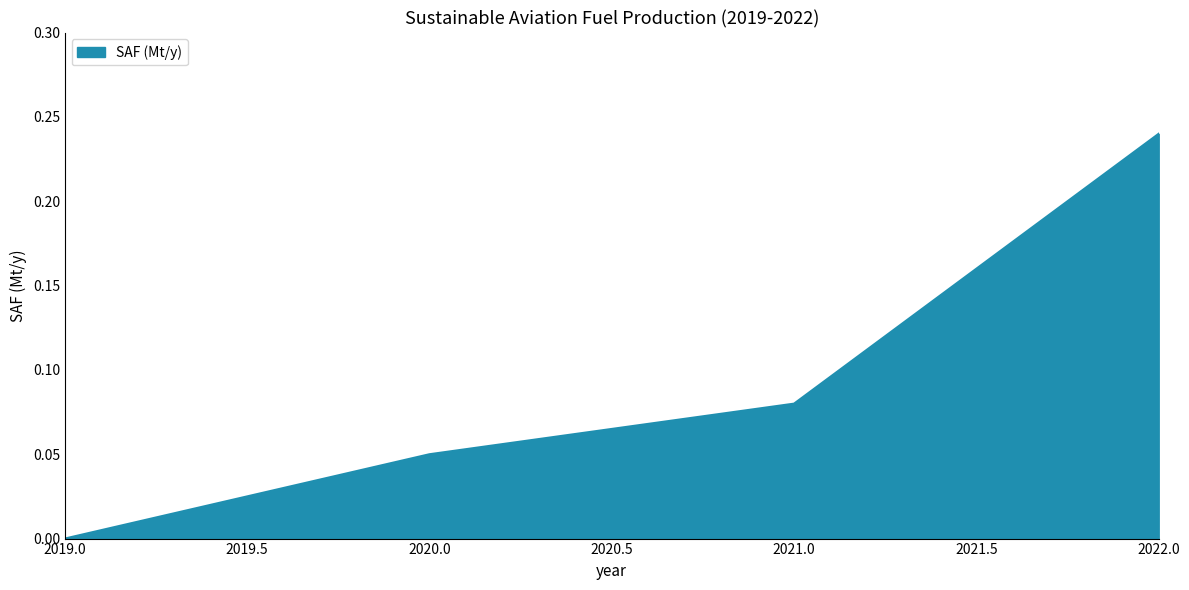

Is it true that the value at 2019.0 is 0.2?

False